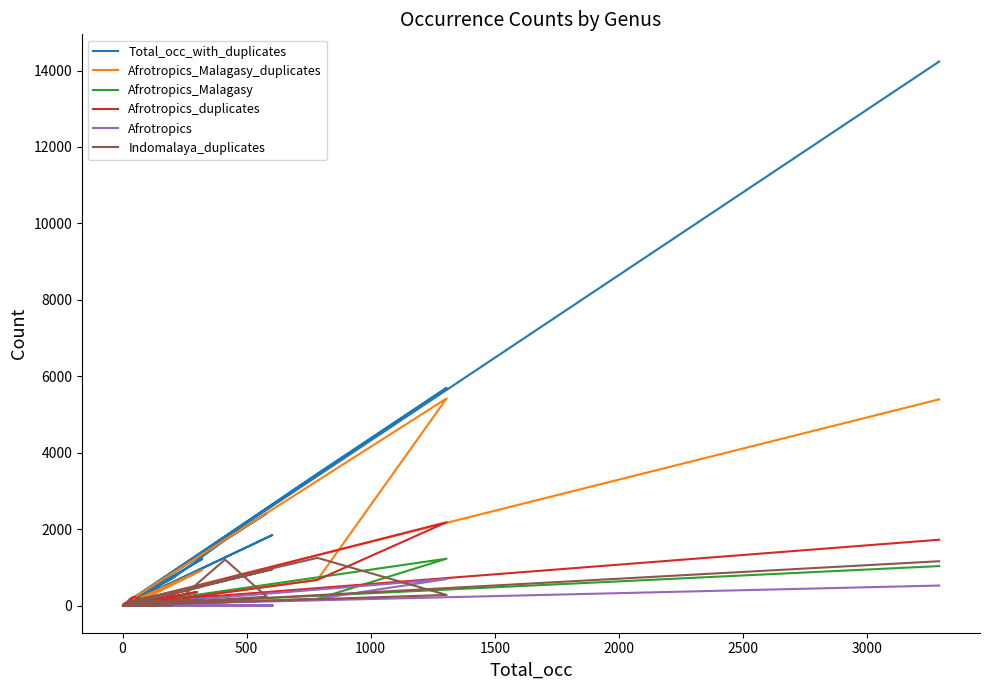

What are all the series names shown in the legend?

Total_occ_with_duplicates, Afrotropics_Malagasy_duplicates, Afrotropics_Malagasy, Afrotropics_duplicates, Afrotropics, Indomalaya_duplicates